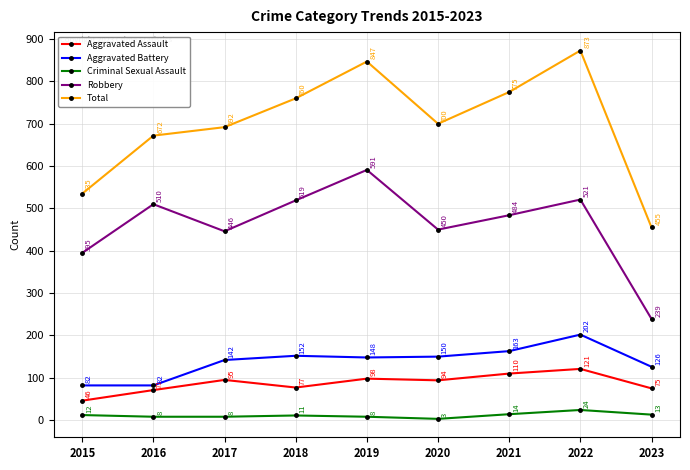

What is the smallest value displayed?

3